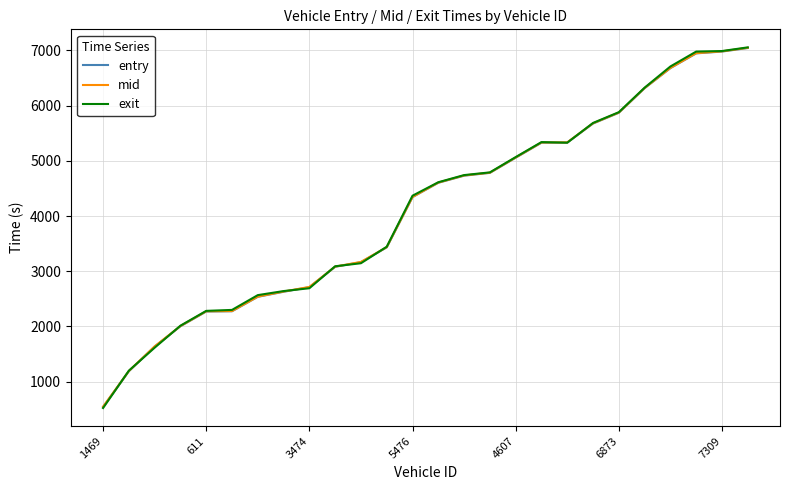

Which series has the widest spread of values?

exit